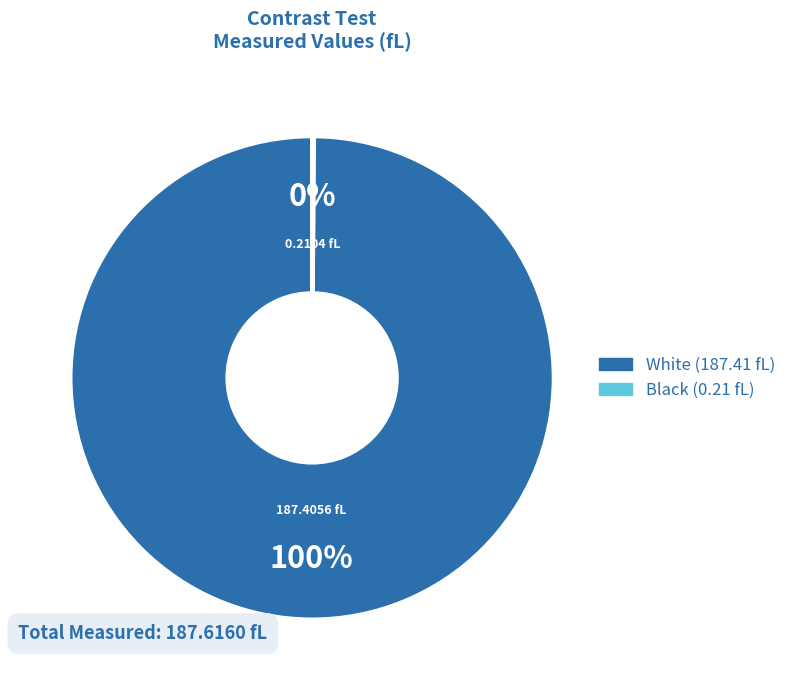

Which slice is the largest?

White